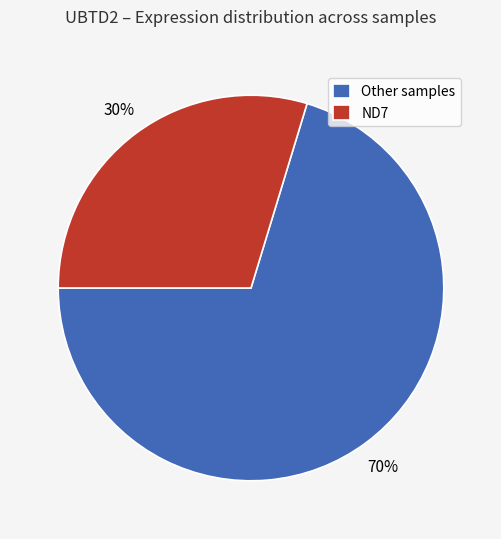

Does any single category account for the majority?

Yes